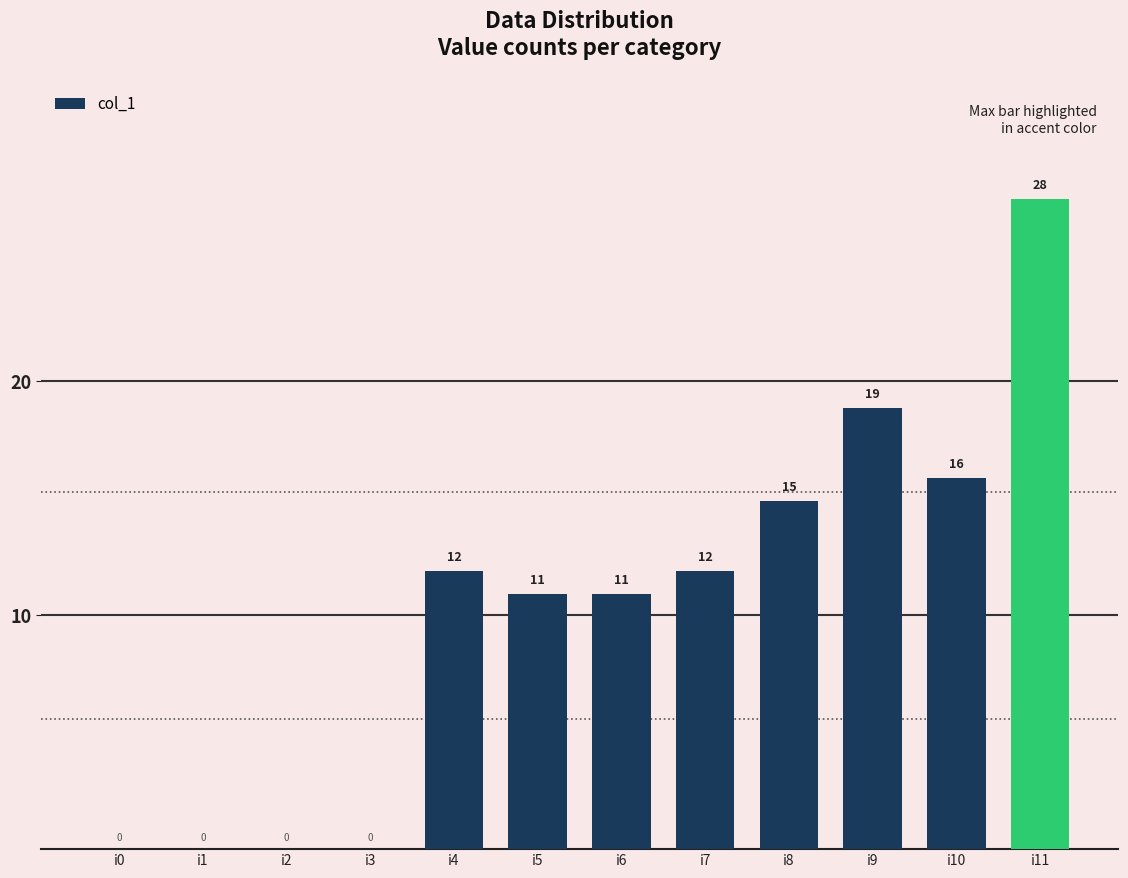

Where is the data nearest to the value 14?

i8